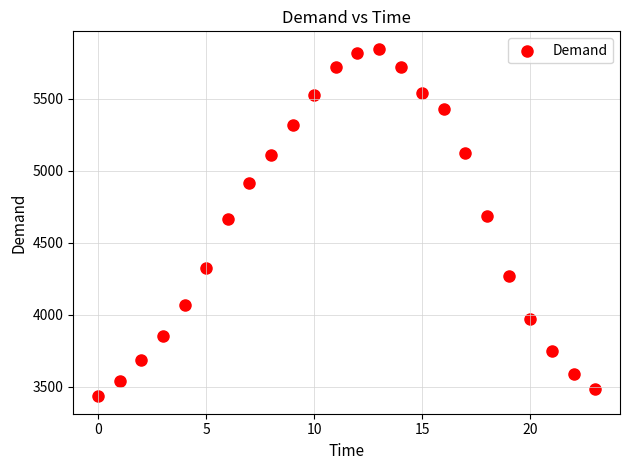

What is the range of Y values (max minus min)?

2414